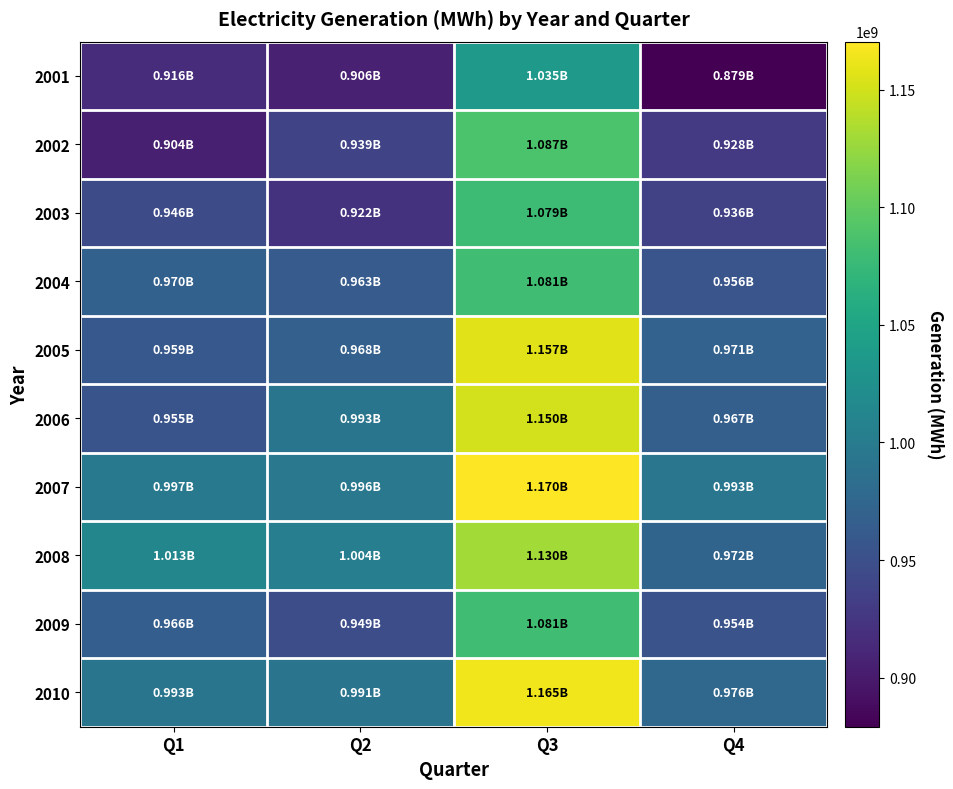

Between Q3 and Q4, which is larger?

Q3